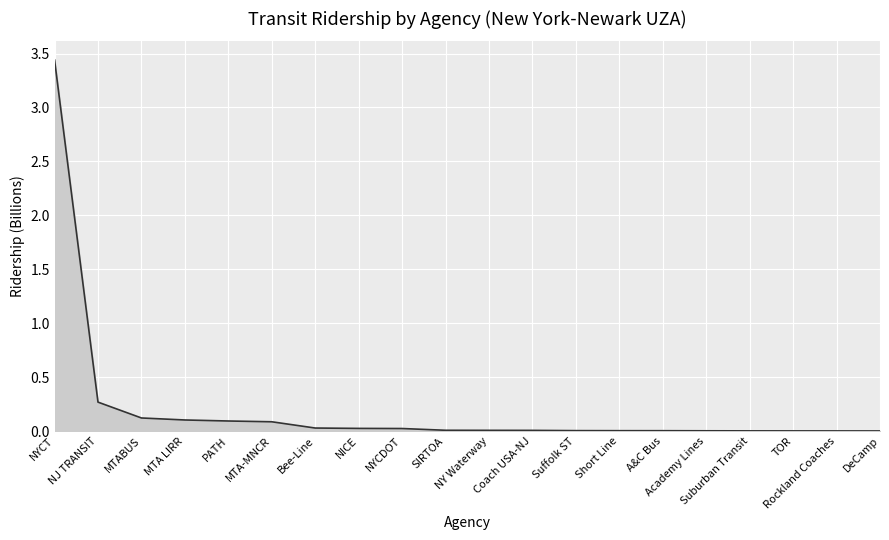

Which category has the highest value across all series?

NYCT